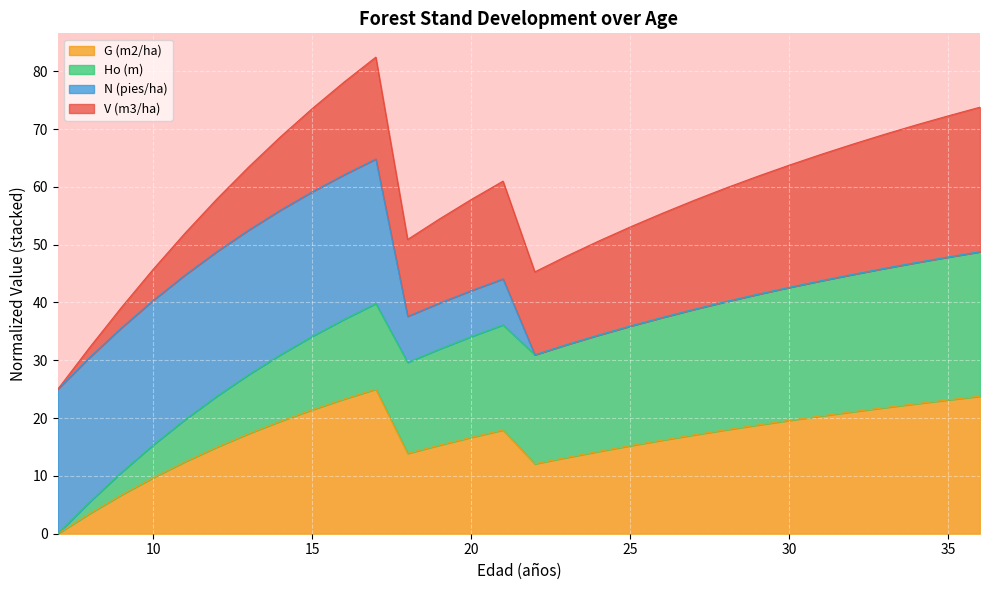

True or false: G (m2/ha) has a value of 17.3 at 10.

False